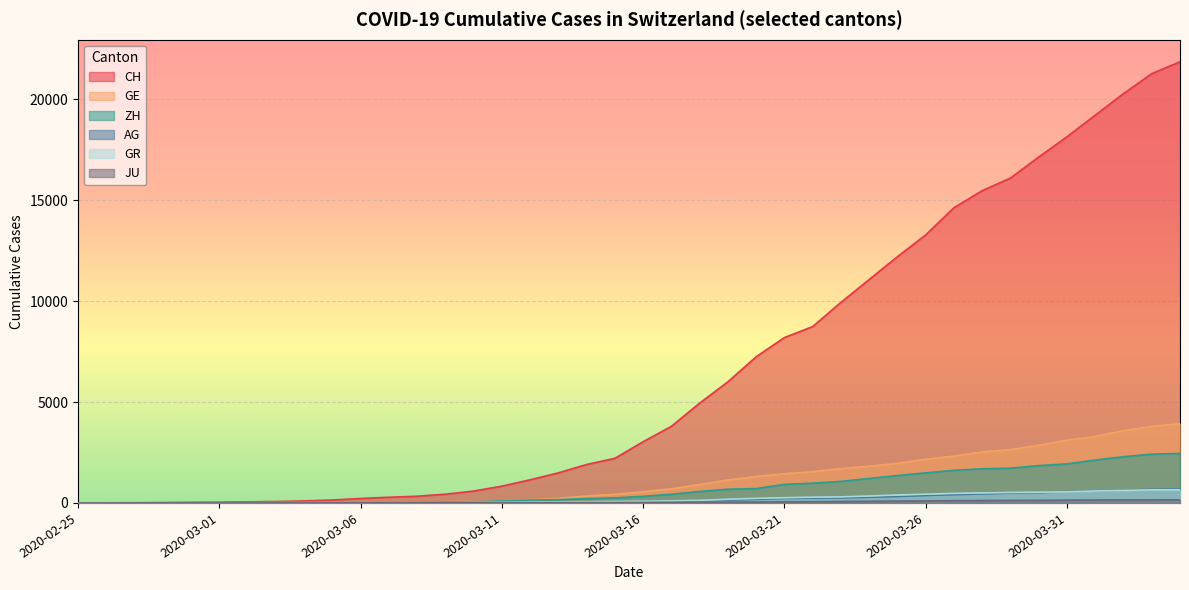

What value does the ZH series have at 2020-03-11, to the nearest 10?

100